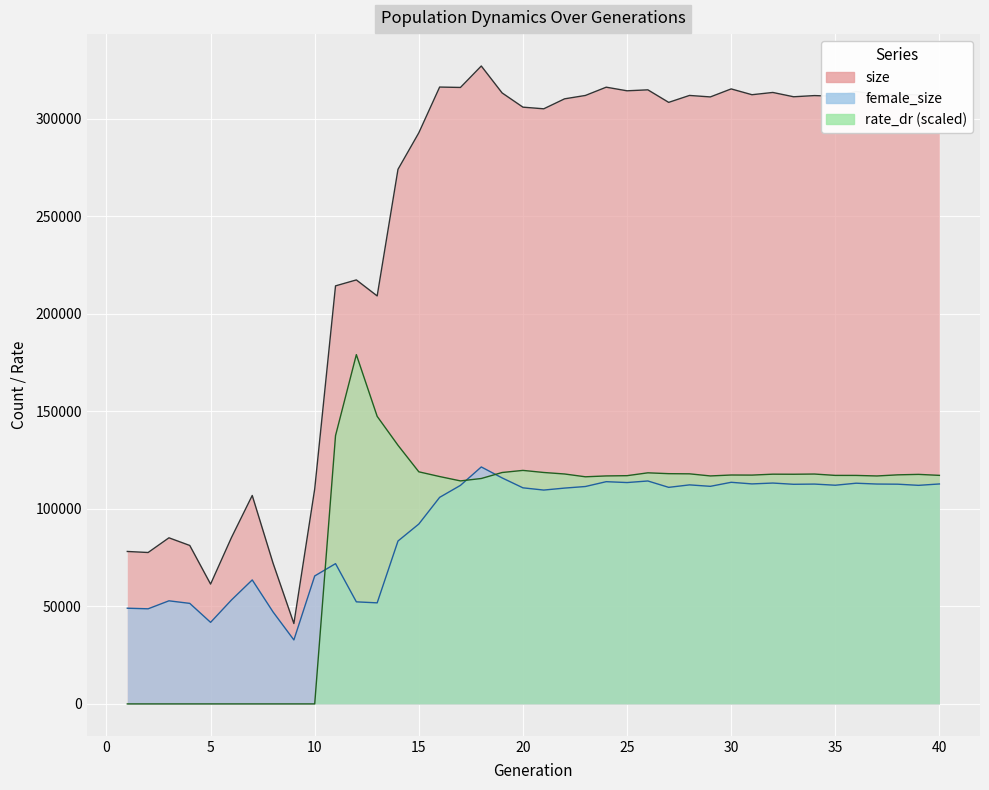

Rank the categories by female_size value from highest to lowest.

18, 19, 26, 24, 30, 25, 32, 36, 31, 40, 37, 34, 38, 33, 28, 35, 39, 17, 29, 23, 27, 20, 22, 21, 16, 15, 14, 11, 10, 7, 6, 3, 12, 13, 4, 1, 2, 8, 5, 9